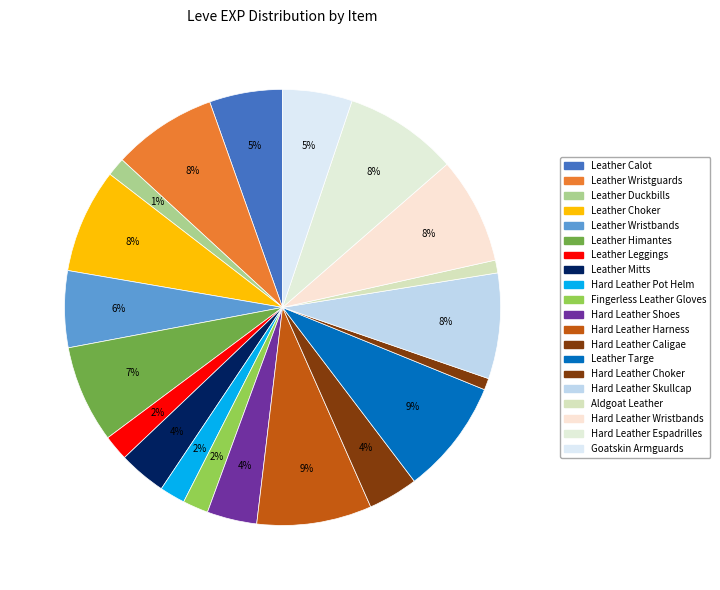

How many slices are in this pie chart?

20